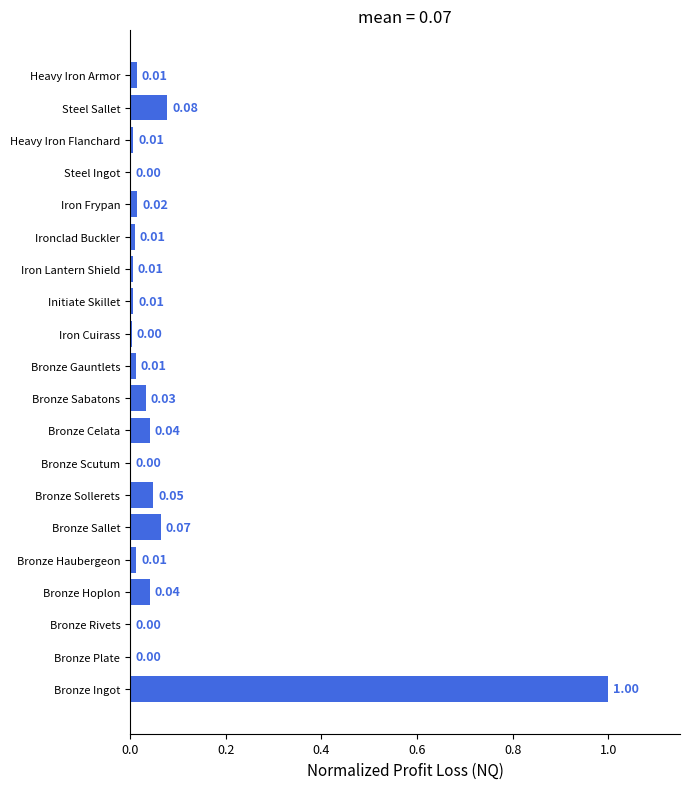

Which has a higher value, Bronze Celata or Bronze Sollerets?

Bronze Sollerets